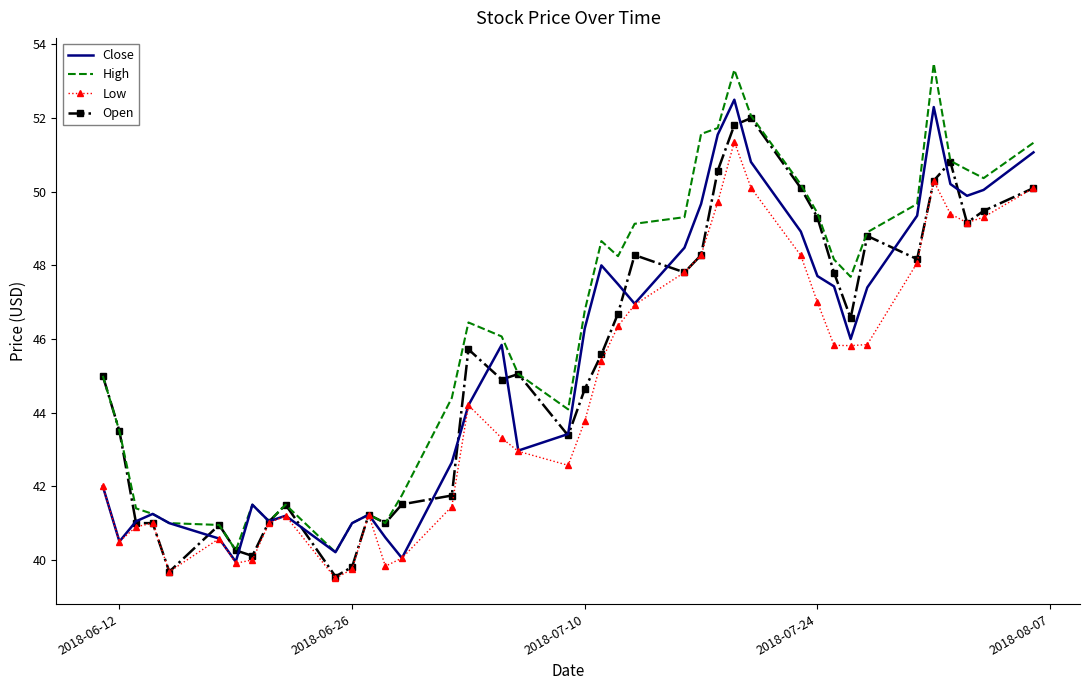

Which series has the largest total across all categories?

High